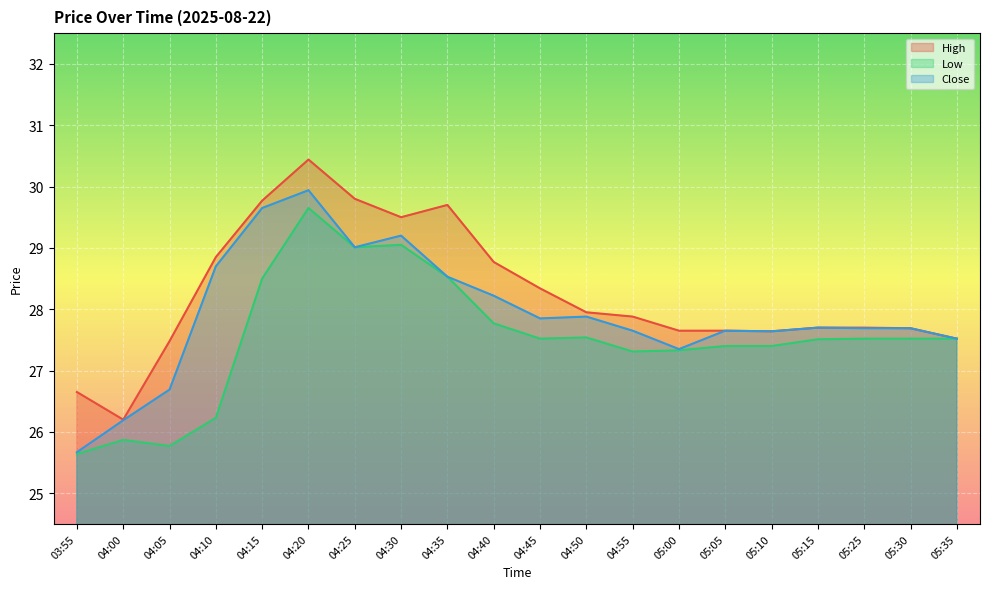

How many lines are shown in the chart?

3